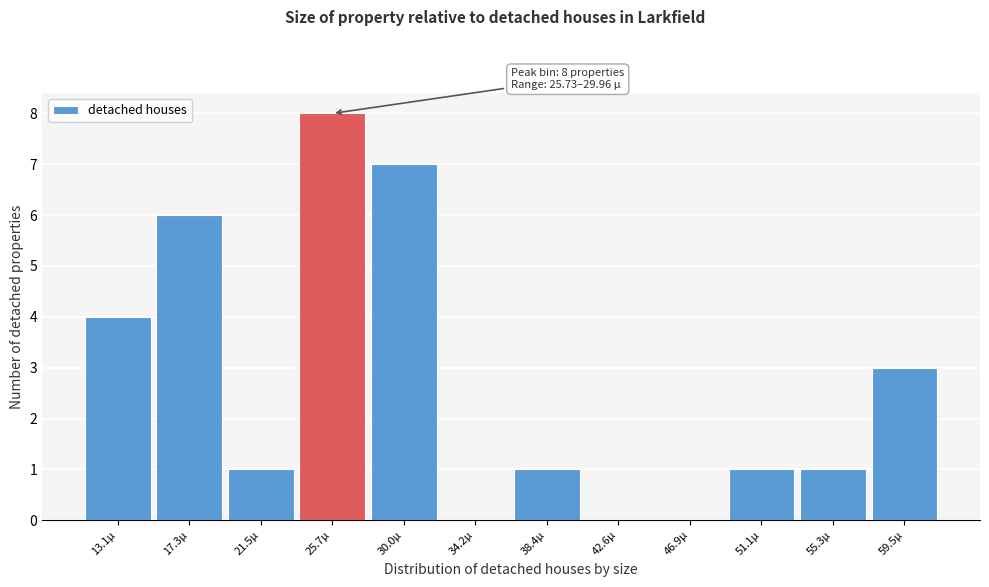

Reading left to right, transcribe all the data shown in this chart.

13.1µ=4	17.3µ=6	21.5µ=1	25.7µ=8	30.0µ=7	34.2µ=0	38.4µ=1	42.6µ=0	46.9µ=0	51.1µ=1	55.3µ=1	59.5µ=3